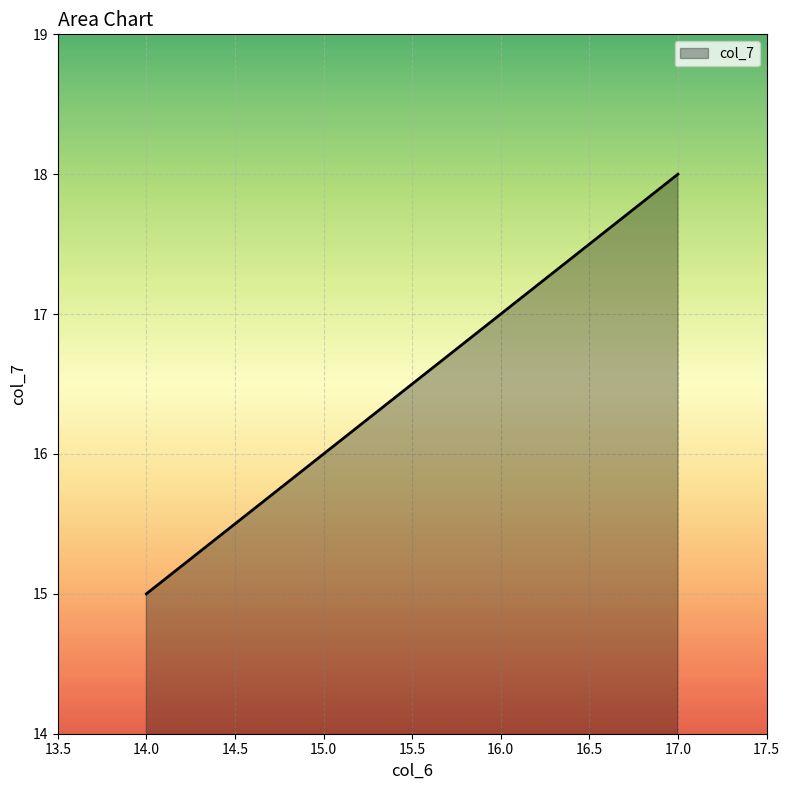

Count the number of data series in this chart.

1